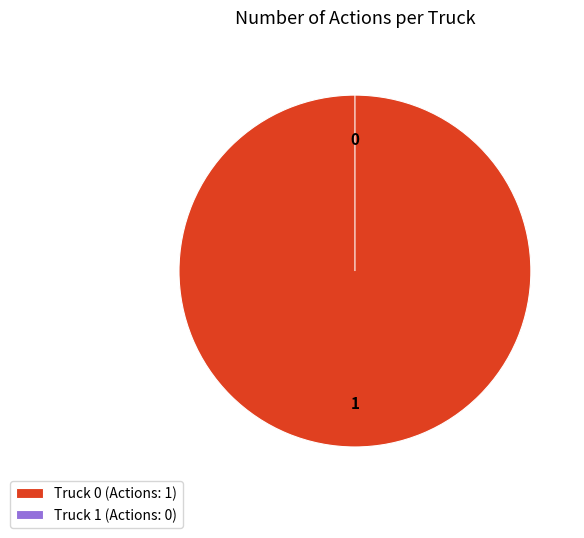

To the nearest percent, what is the combined percentage of Truck 1 and Truck 0?

100%